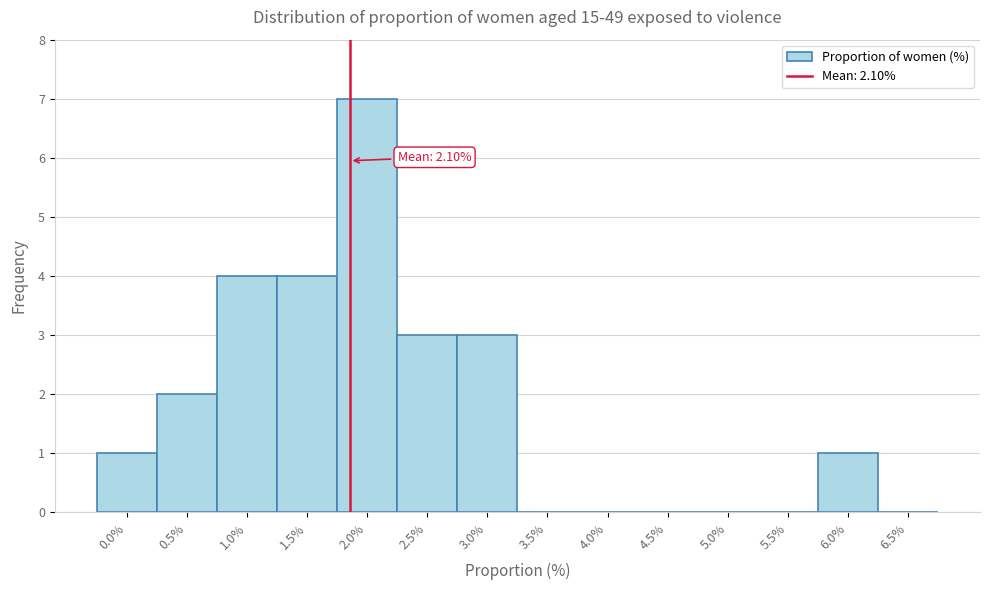

Reading right to left, what are all the values shown in this chart?

6.5%=0	6.0%=1	5.5%=0	5.0%=0	4.5%=0	4.0%=0	3.5%=0	3.0%=3	2.5%=3	2.0%=7	1.5%=4	1.0%=4	0.5%=2	0.0%=1